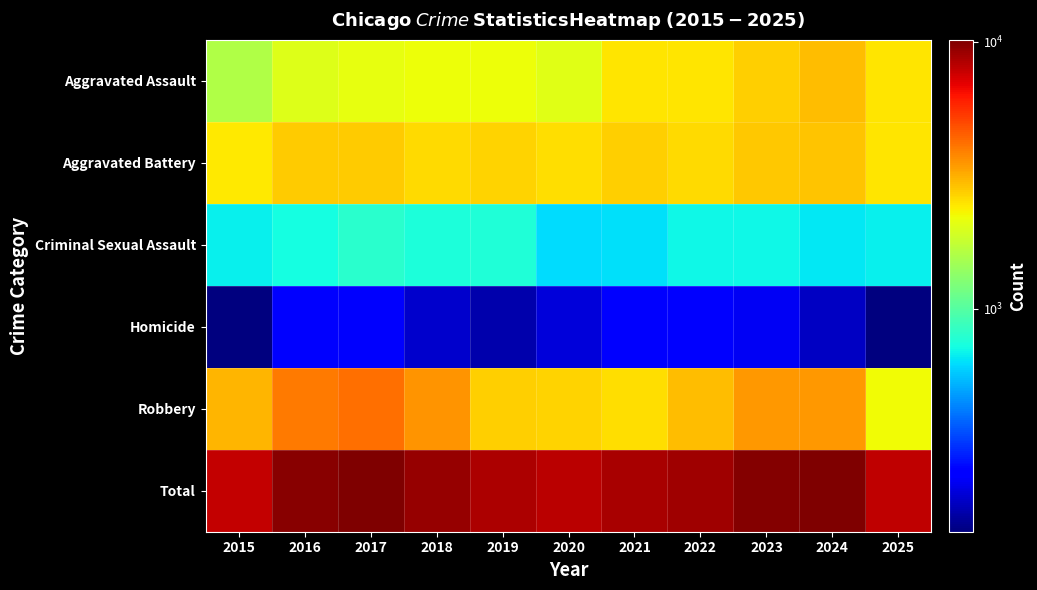

Reading left to right, transcribe all the data shown in this chart.

Aggravated Assault: 2015=1600	2016=2027	2017=2137	2018=2186	2019=2181	2020=2061	2021=2480	2022=2470	2023=2745	2024=2950	2025=2452
Aggravated Battery: 2015=2406	2016=2763	2017=2759	2018=2570	2019=2679	2020=2544	2021=2735	2022=2601	2023=2818	2024=2880	2025=2469
Criminal Sexual Assault: 2015=680	2016=721	2017=796	2018=744	2019=756	2020=621	2021=639	2022=700	2023=700	2024=654	2025=676
Homicide: 2015=149	2016=242	2017=235	2018=196	2019=176	2020=205	2021=246	2022=239	2023=228	2024=189	2025=147
Robbery: 2015=3055	2016=4013	2017=4166	2018=3539	2019=2714	2020=2674	2021=2541	2022=2978	2023=3467	2024=3468	2025=2237
Total: 2015=7890	2016=9766	2017=10093	2018=9235	2019=8506	2020=8105	2021=8641	2022=8988	2023=9958	2024=10141	2025=7981